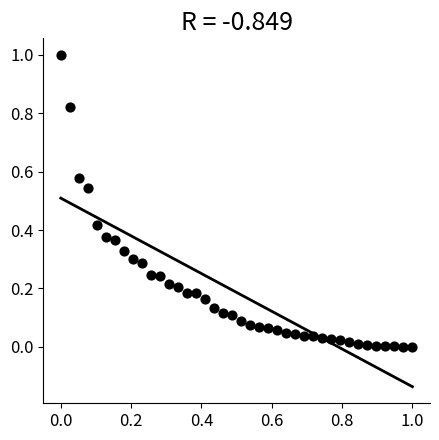

What is the range of X values (max minus min)?

1.0